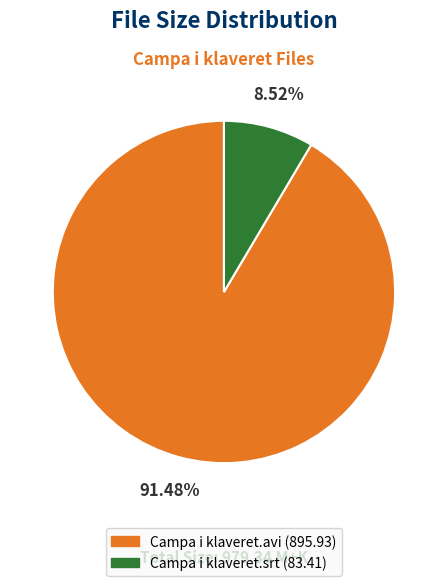

Does Campa i klaveret.avi account for over 50% of the chart?

Yes